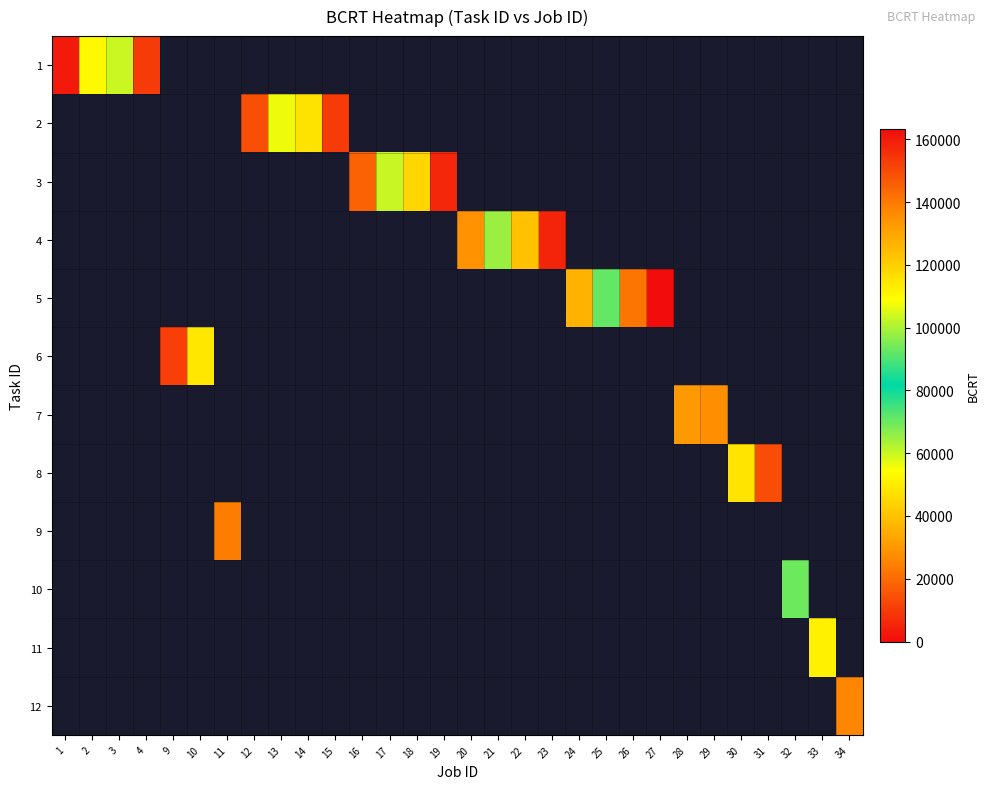

Is it true that 2 equals 97267.2 at 13?

False